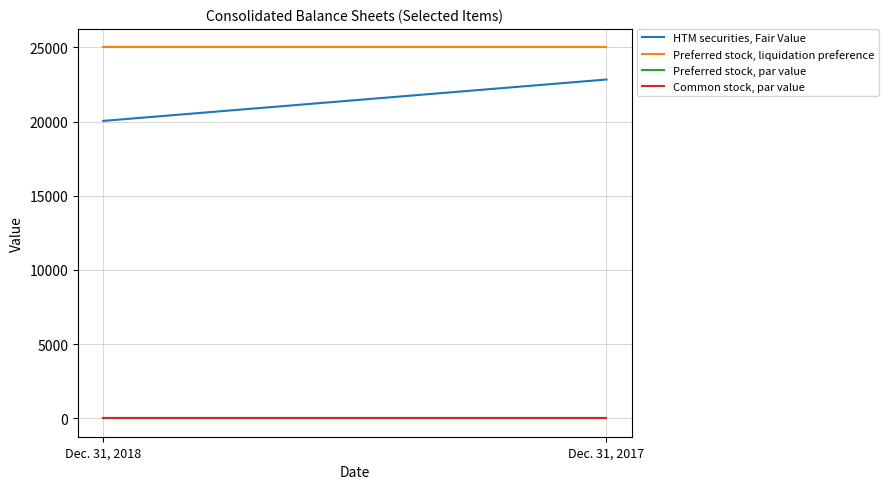

What is the lowest value of the Preferred stock, liquidation preference series?

25000